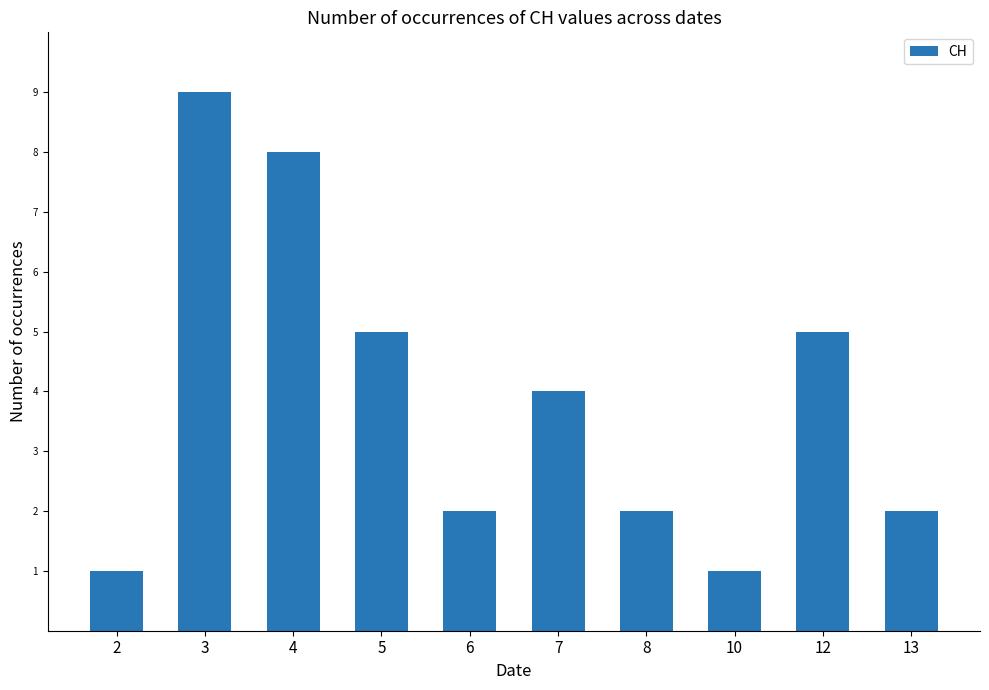

What is the value of the 9th bar from the left?

5